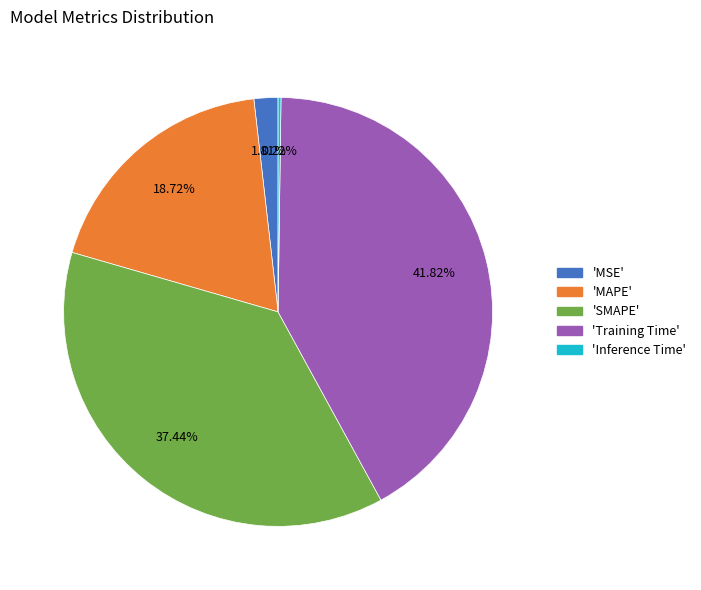

To the nearest percent, what is the average slice percentage?

20%